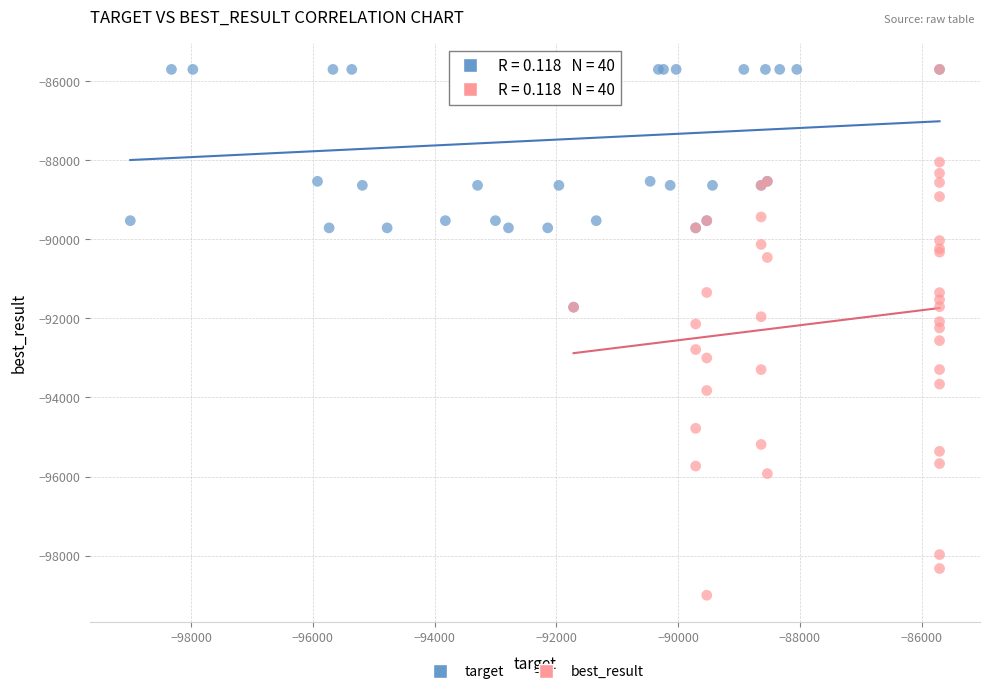

Which series contains the lowest Y value?

best_result